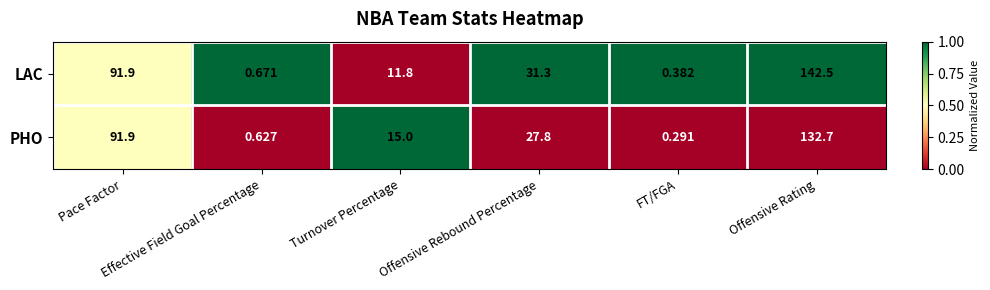

Rank the series by their maximum value, from highest to lowest.

LAC, PHO